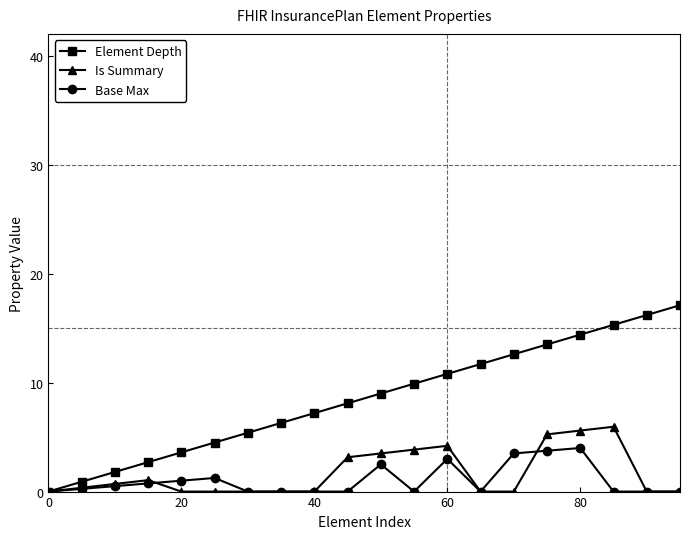

What is the value of the Base Max point at the 3rd from the left?

0.5